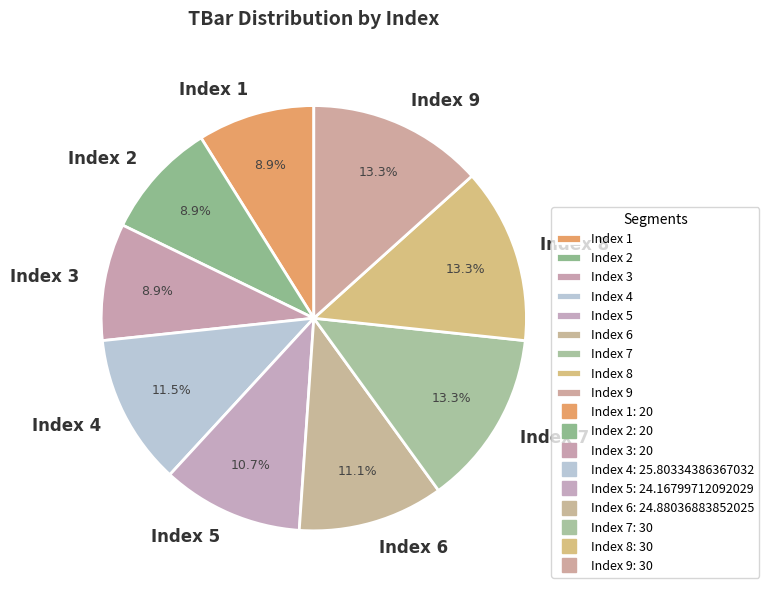

Does Index 4 account for over 50% of the chart?

No